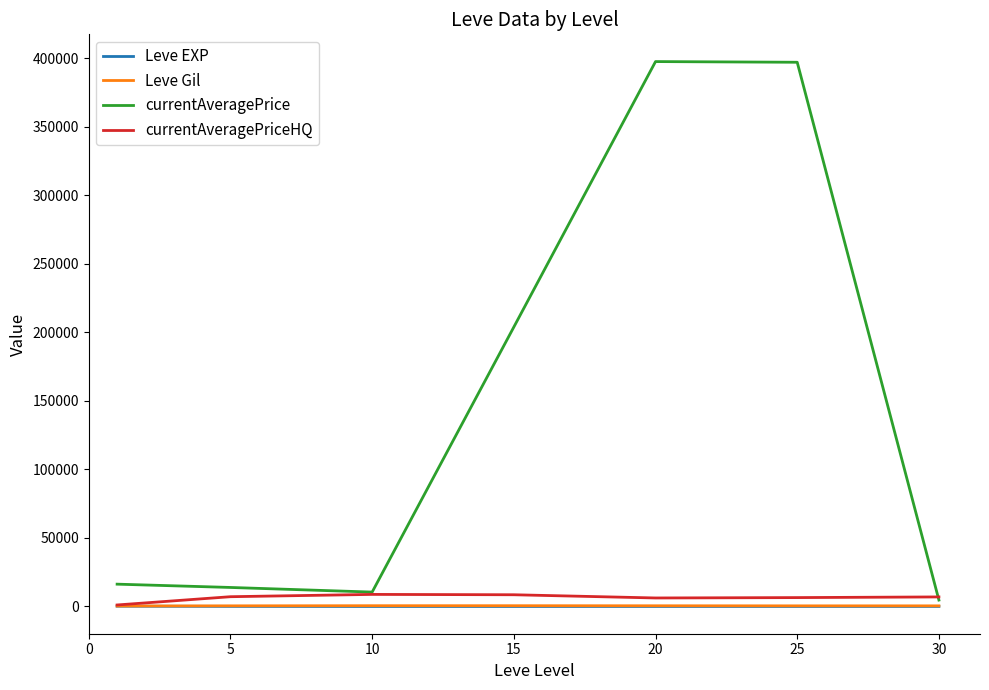

Which series has the largest range (max minus min)?

currentAveragePrice